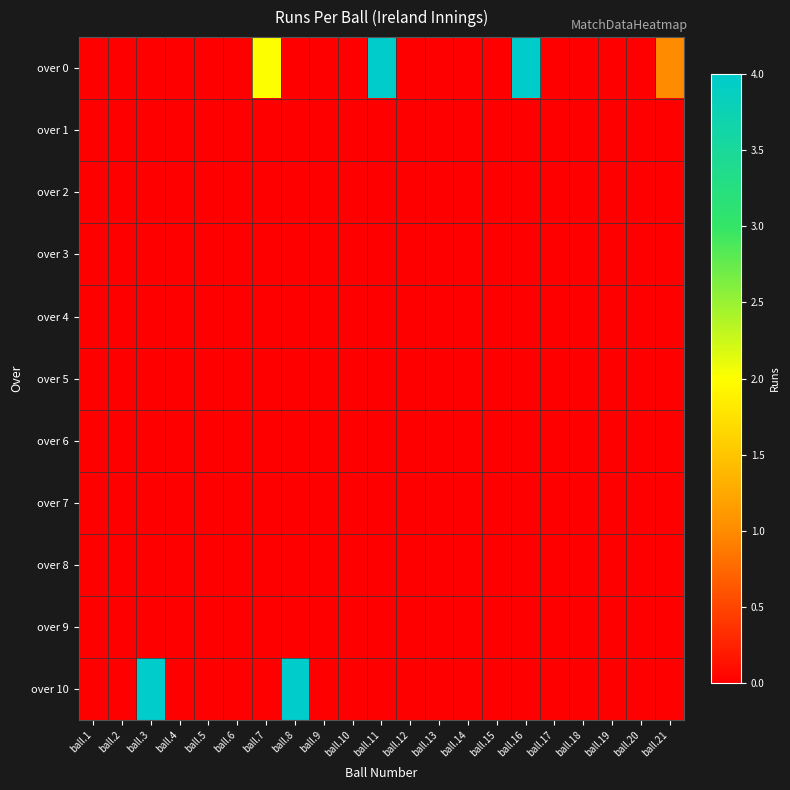

Reading left to right, what are all the values shown in this chart?

over 0: ball.1=0	ball.2=0	ball.3=0	ball.4=0	ball.5=0	ball.6=0	ball.7=2	ball.8=0	ball.9=0	ball.10=0	ball.11=4	ball.12=0	ball.13=0	ball.14=0	ball.15=0	ball.16=4	ball.17=0	ball.18=0	ball.19=0	ball.20=0	ball.21=1
over 1: ball.1=0	ball.2=0	ball.3=0	ball.4=0	ball.5=0	ball.6=0	ball.7=0	ball.8=0	ball.9=0	ball.10=0	ball.11=0	ball.12=0	ball.13=0	ball.14=0	ball.15=0	ball.16=0	ball.17=0	ball.18=0	ball.19=0	ball.20=0	ball.21=0
over 2: ball.1=0	ball.2=0	ball.3=0	ball.4=0	ball.5=0	ball.6=0	ball.7=0	ball.8=0	ball.9=0	ball.10=0	ball.11=0	ball.12=0	ball.13=0	ball.14=0	ball.15=0	ball.16=0	ball.17=0	ball.18=0	ball.19=0	ball.20=0	ball.21=0
over 3: ball.1=0	ball.2=0	ball.3=0	ball.4=0	ball.5=0	ball.6=0	ball.7=0	ball.8=0	ball.9=0	ball.10=0	ball.11=0	ball.12=0	ball.13=0	ball.14=0	ball.15=0	ball.16=0	ball.17=0	ball.18=0	ball.19=0	ball.20=0	ball.21=0
over 4: ball.1=0	ball.2=0	ball.3=0	ball.4=0	ball.5=0	ball.6=0	ball.7=0	ball.8=0	ball.9=0	ball.10=0	ball.11=0	ball.12=0	ball.13=0	ball.14=0	ball.15=0	ball.16=0	ball.17=0	ball.18=0	ball.19=0	ball.20=0	ball.21=0
over 5: ball.1=0	ball.2=0	ball.3=0	ball.4=0	ball.5=0	ball.6=0	ball.7=0	ball.8=0	ball.9=0	ball.10=0	ball.11=0	ball.12=0	ball.13=0	ball.14=0	ball.15=0	ball.16=0	ball.17=0	ball.18=0	ball.19=0	ball.20=0	ball.21=0
over 6: ball.1=0	ball.2=0	ball.3=0	ball.4=0	ball.5=0	ball.6=0	ball.7=0	ball.8=0	ball.9=0	ball.10=0	ball.11=0	ball.12=0	ball.13=0	ball.14=0	ball.15=0	ball.16=0	ball.17=0	ball.18=0	ball.19=0	ball.20=0	ball.21=0
over 7: ball.1=0	ball.2=0	ball.3=0	ball.4=0	ball.5=0	ball.6=0	ball.7=0	ball.8=0	ball.9=0	ball.10=0	ball.11=0	ball.12=0	ball.13=0	ball.14=0	ball.15=0	ball.16=0	ball.17=0	ball.18=0	ball.19=0	ball.20=0	ball.21=0
over 8: ball.1=0	ball.2=0	ball.3=0	ball.4=0	ball.5=0	ball.6=0	ball.7=0	ball.8=0	ball.9=0	ball.10=0	ball.11=0	ball.12=0	ball.13=0	ball.14=0	ball.15=0	ball.16=0	ball.17=0	ball.18=0	ball.19=0	ball.20=0	ball.21=0
over 9: ball.1=0	ball.2=0	ball.3=0	ball.4=0	ball.5=0	ball.6=0	ball.7=0	ball.8=0	ball.9=0	ball.10=0	ball.11=0	ball.12=0	ball.13=0	ball.14=0	ball.15=0	ball.16=0	ball.17=0	ball.18=0	ball.19=0	ball.20=0	ball.21=0
over 10: ball.1=0	ball.2=0	ball.3=4	ball.4=0	ball.5=0	ball.6=0	ball.7=0	ball.8=4	ball.9=0	ball.10=0	ball.11=0	ball.12=0	ball.13=0	ball.14=0	ball.15=0	ball.16=0	ball.17=0	ball.18=0	ball.19=0	ball.20=0	ball.21=0